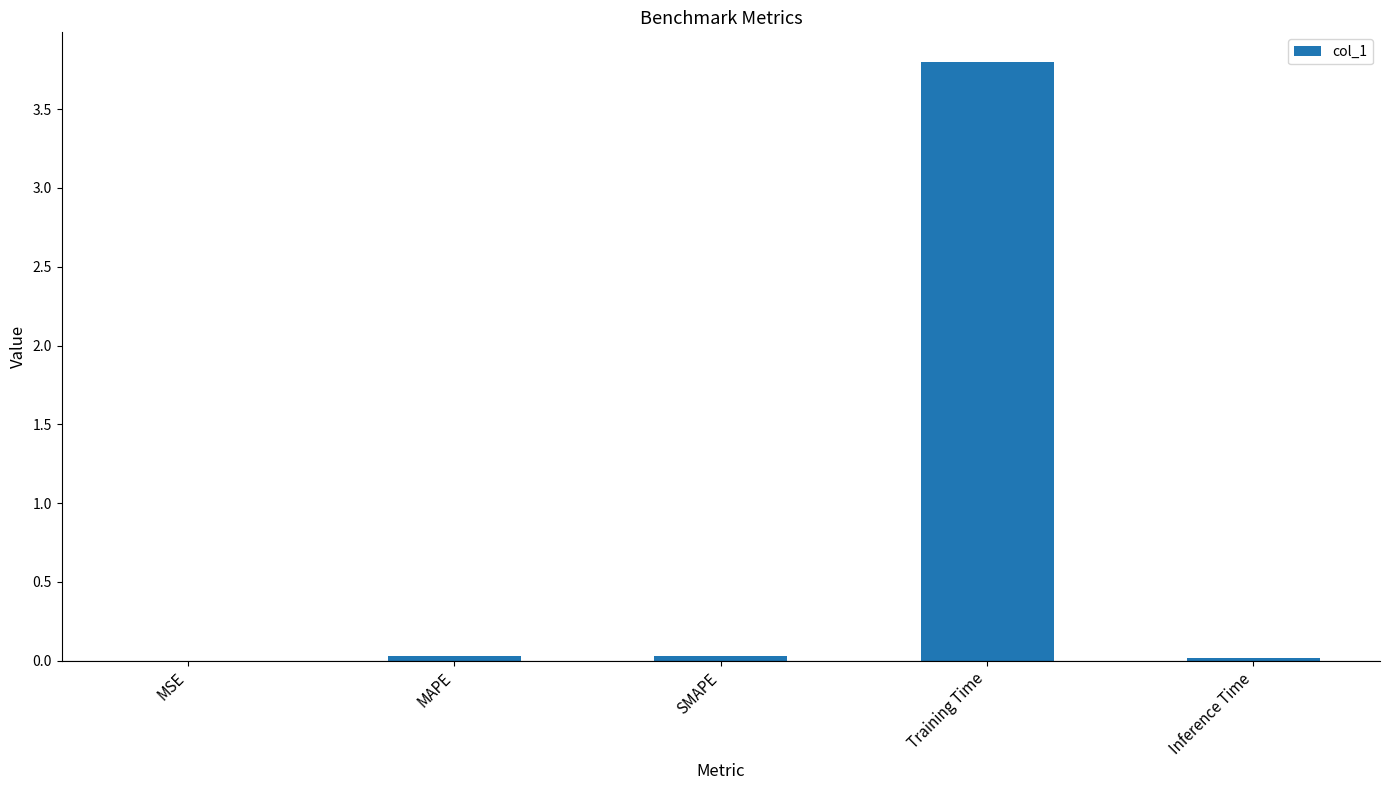

Are the bars horizontal?

No